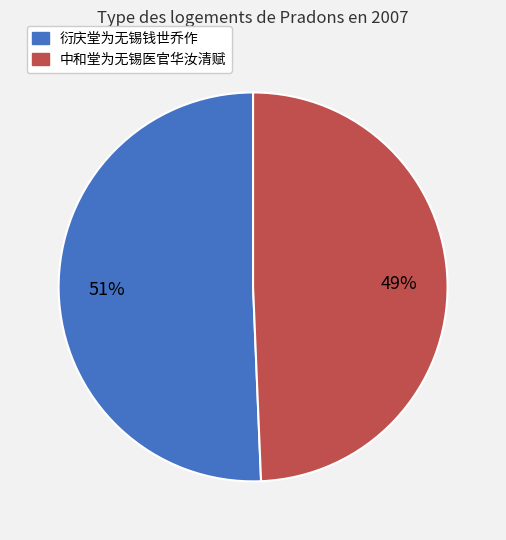

What is the smallest slice in the pie chart?

中和堂为无锡医官华汝清赋